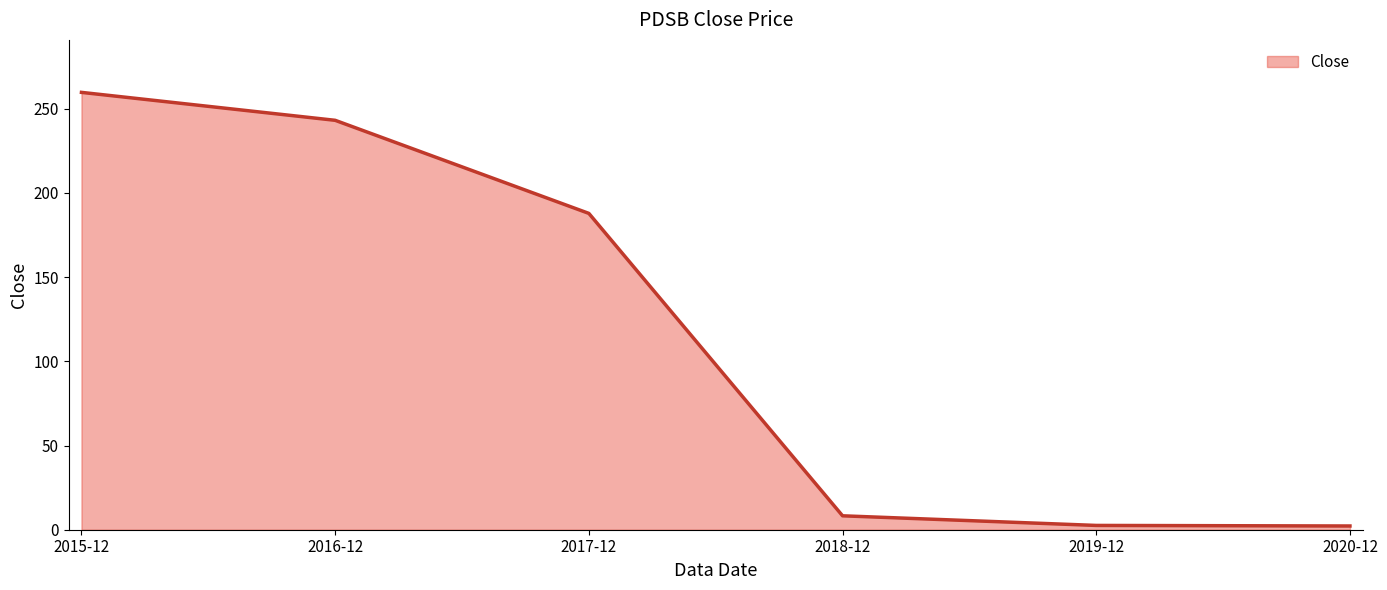

Which label corresponds to the largest value in the chart?

2015-12